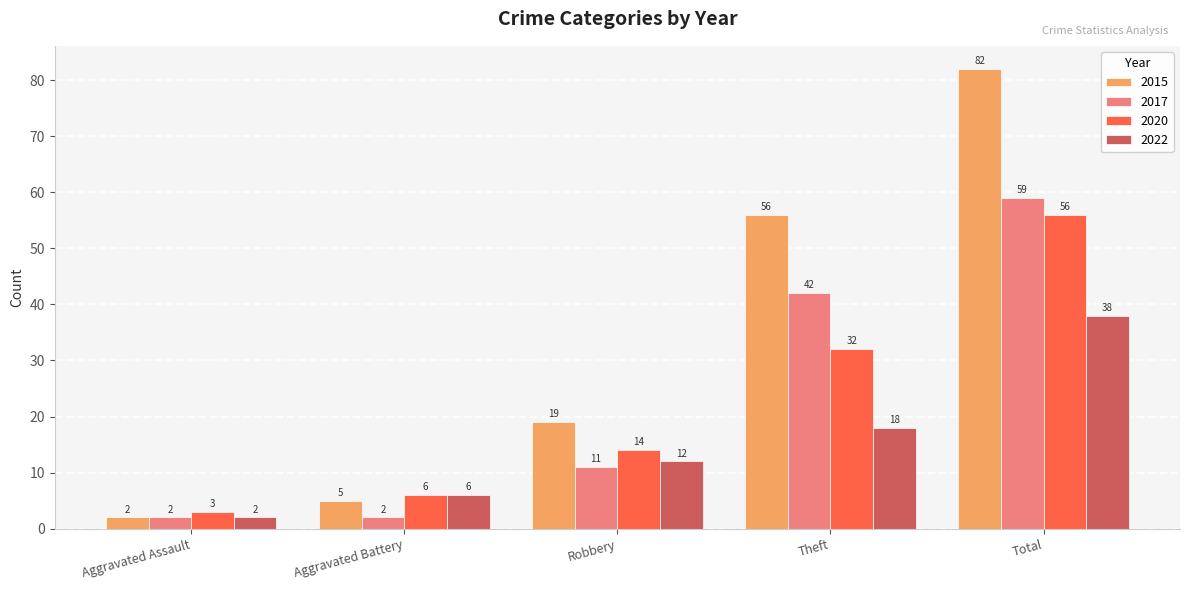

Which series changed the most between Robbery and Theft?

2015